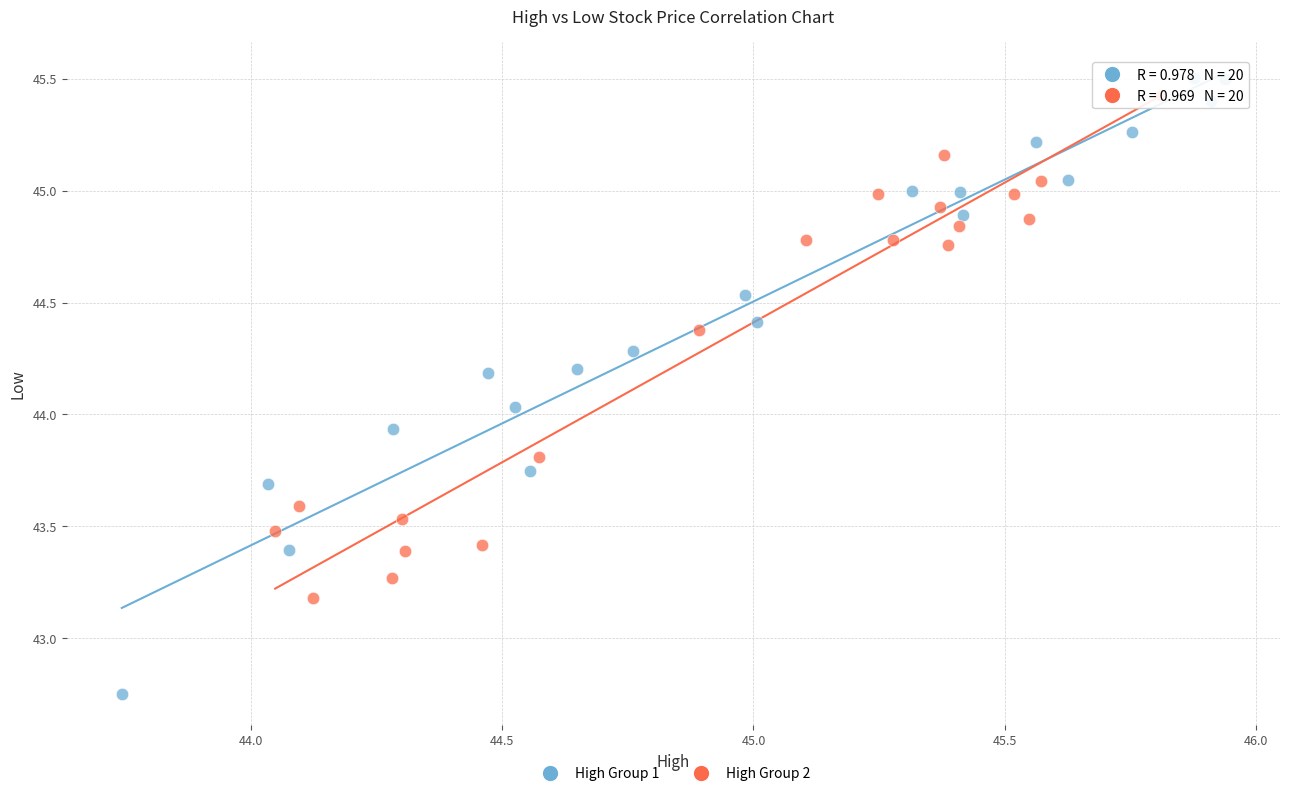

Which series has the widest spread of Y values?

High Group 1